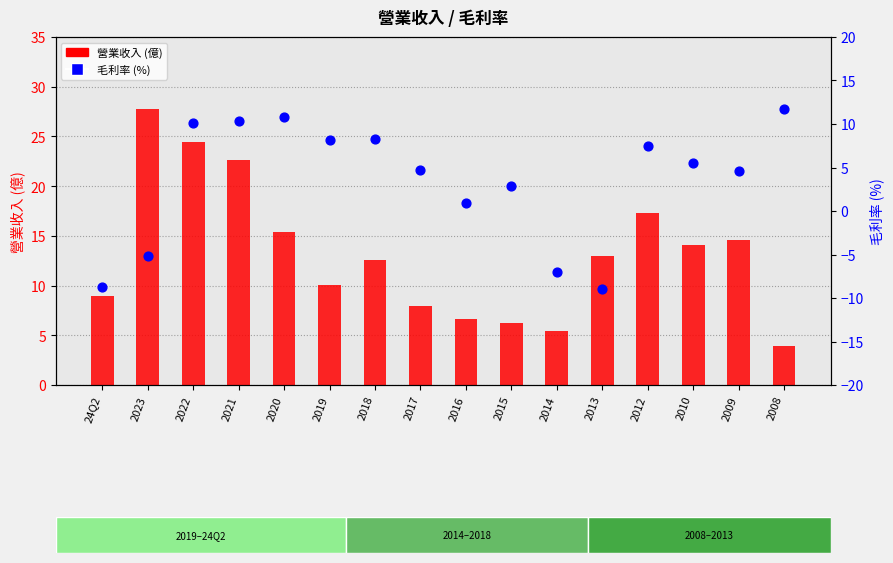

What are all the series names shown in the legend?

營業收入 (億), 毛利率 (%)